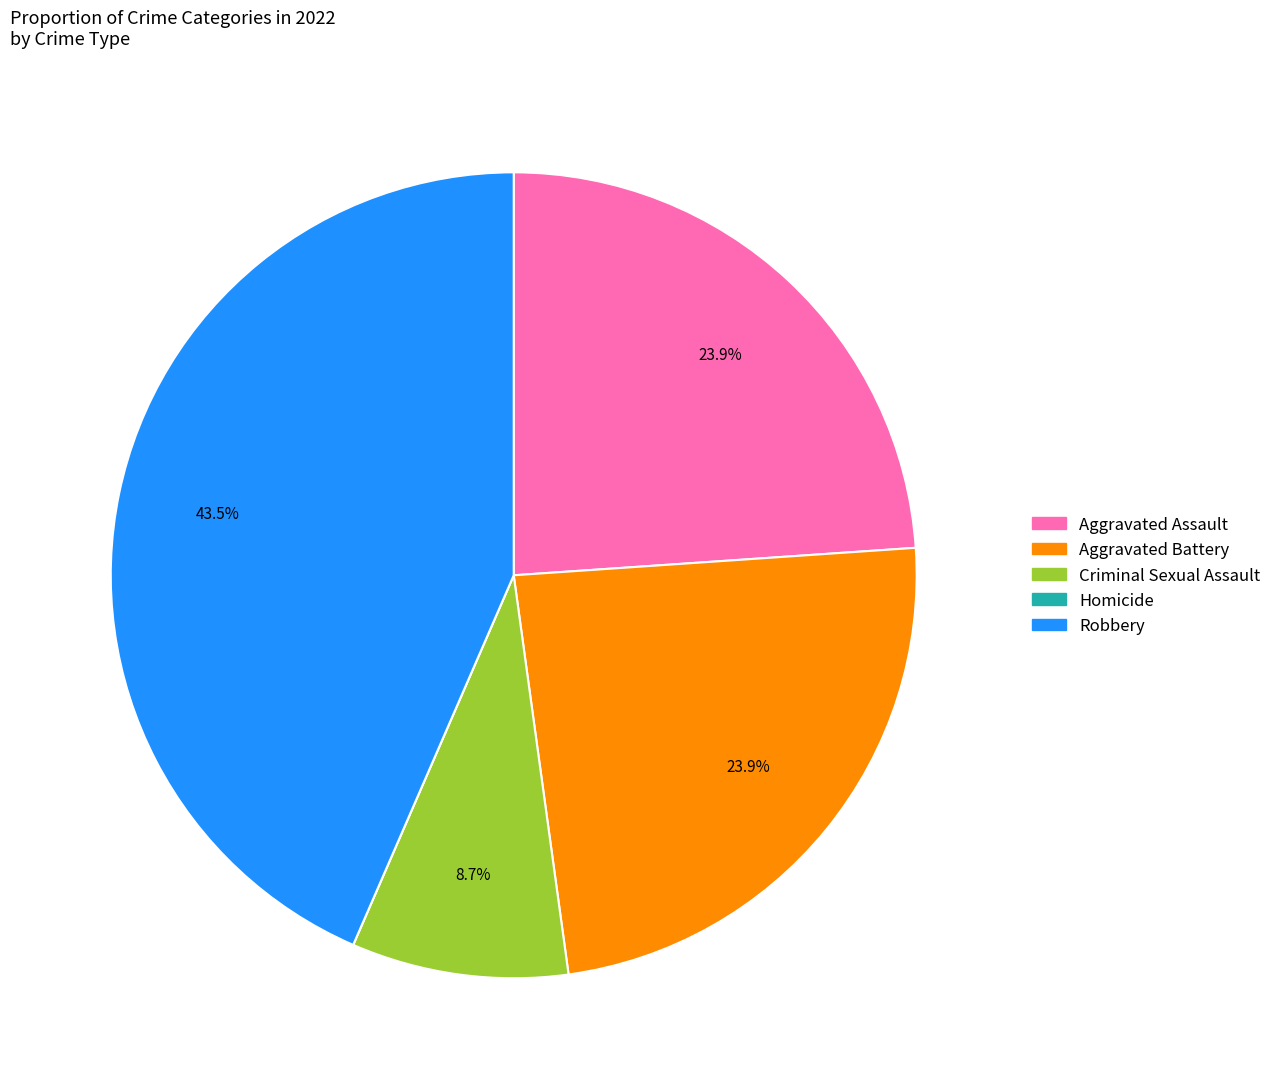

Which slice is the largest?

Robbery